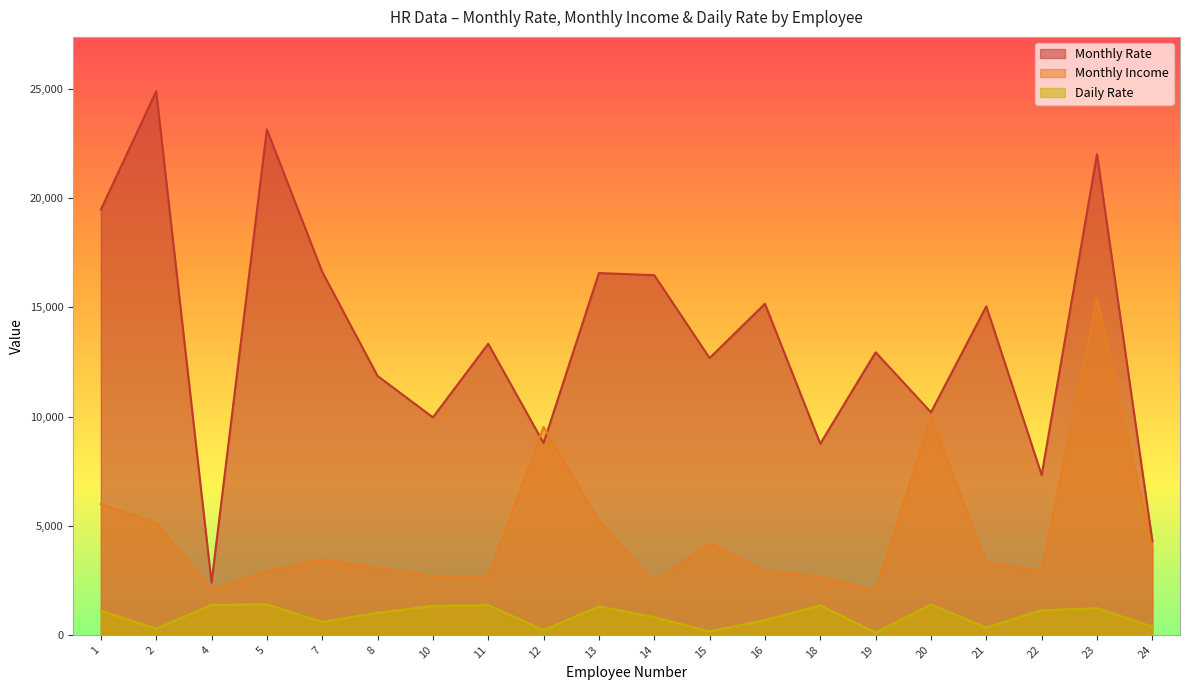

Which category has the lowest value across all series?

19